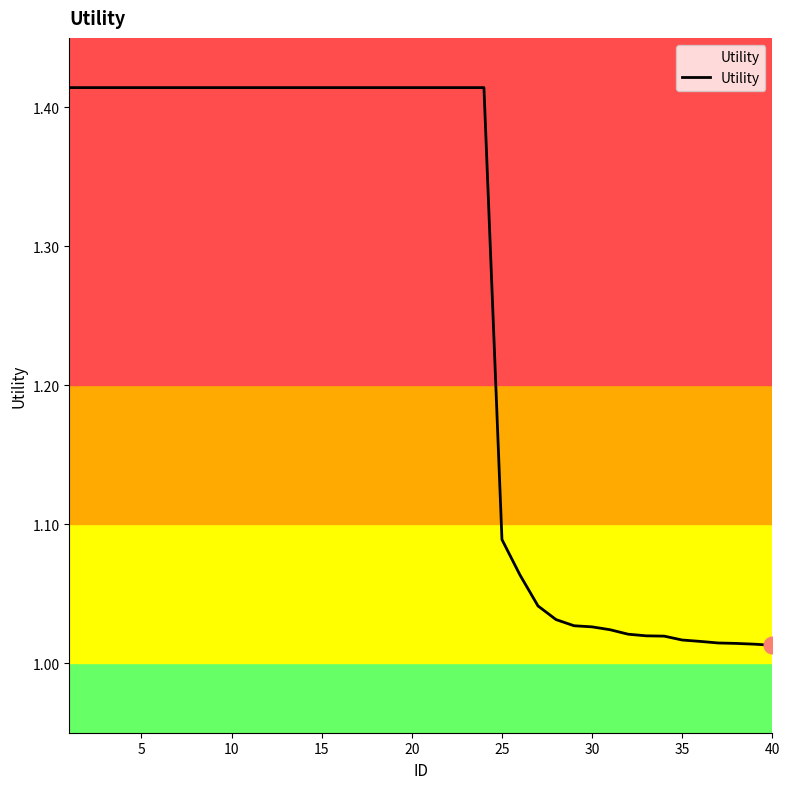

What is the difference between the maximum and minimum values?

0.4